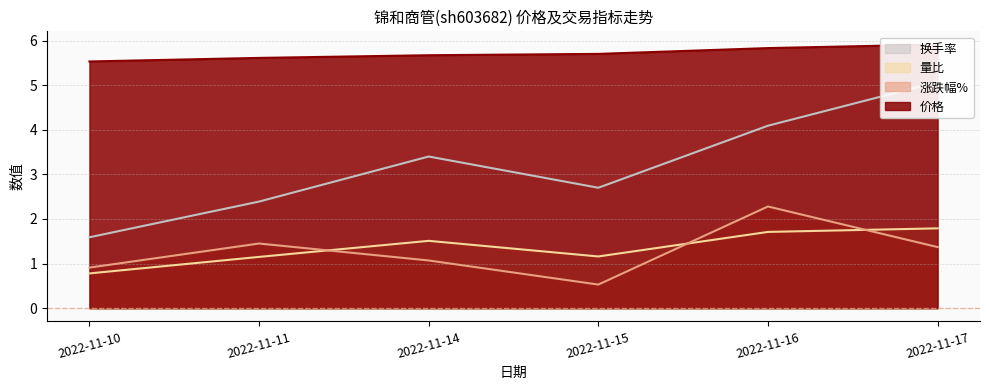

What is the difference between the highest and lowest values at 2022-11-17?

4.5